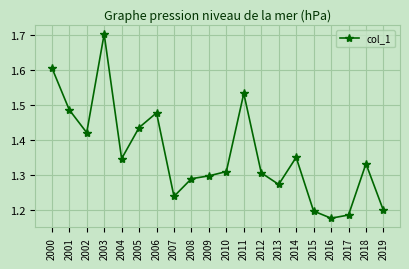

At which category does the data reach its first local peak?

2003